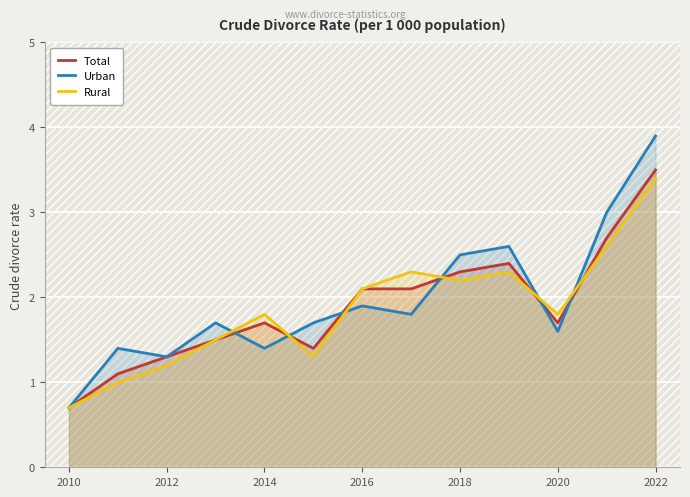

The value of Urban at 2020 is 1.6. True or false?

True